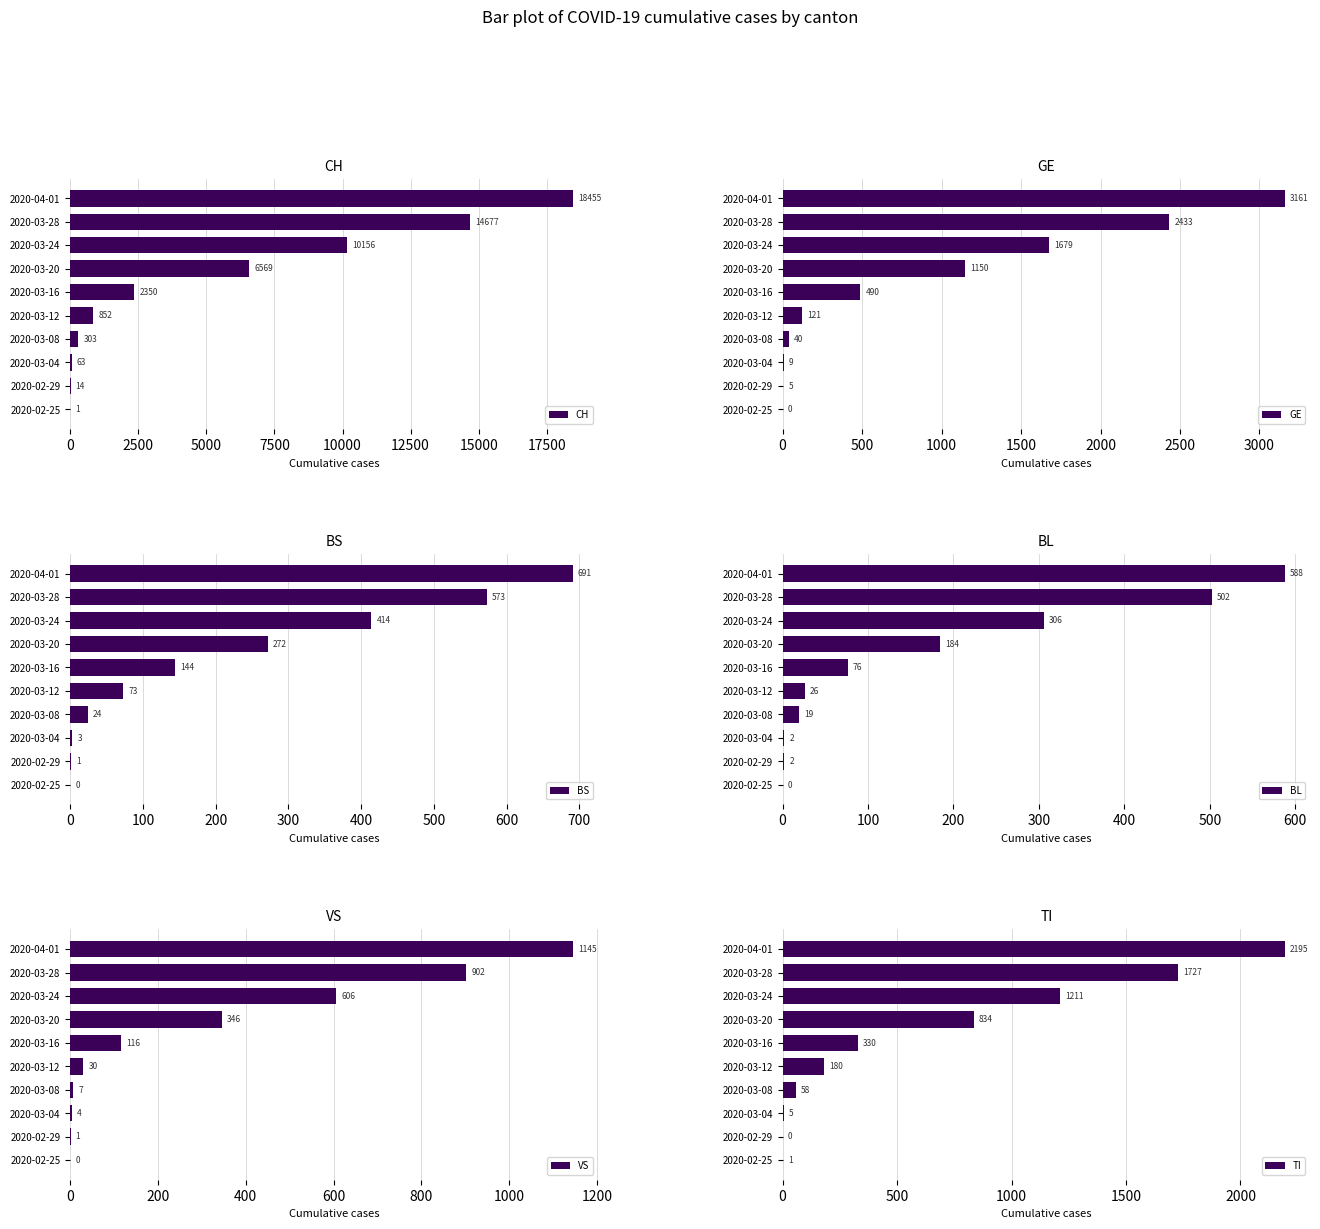

Where is BL nearest to the value 294?

2020-03-24